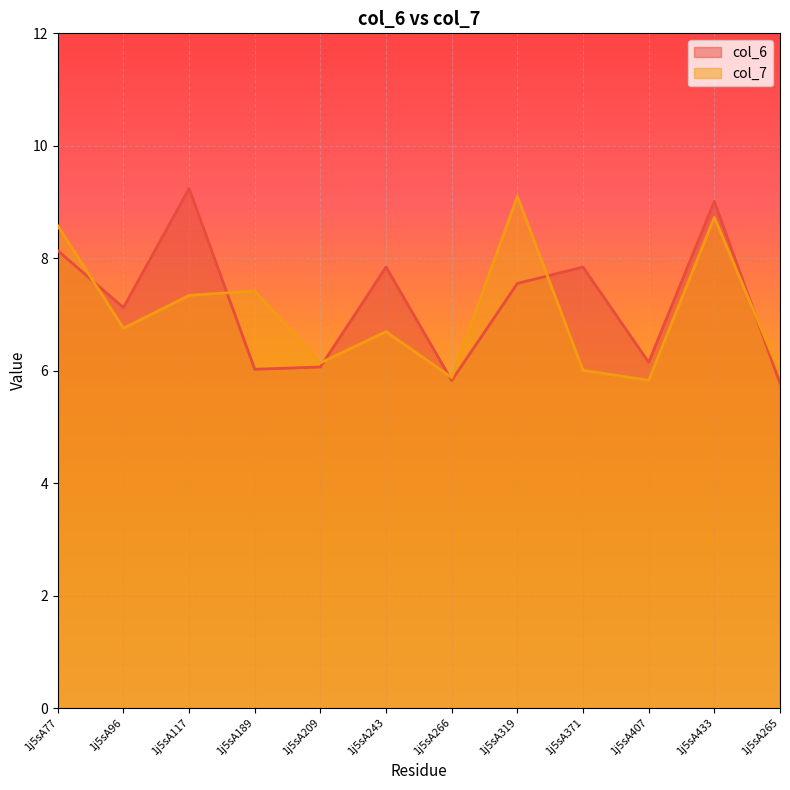

What is the greatest value displayed?

9.2